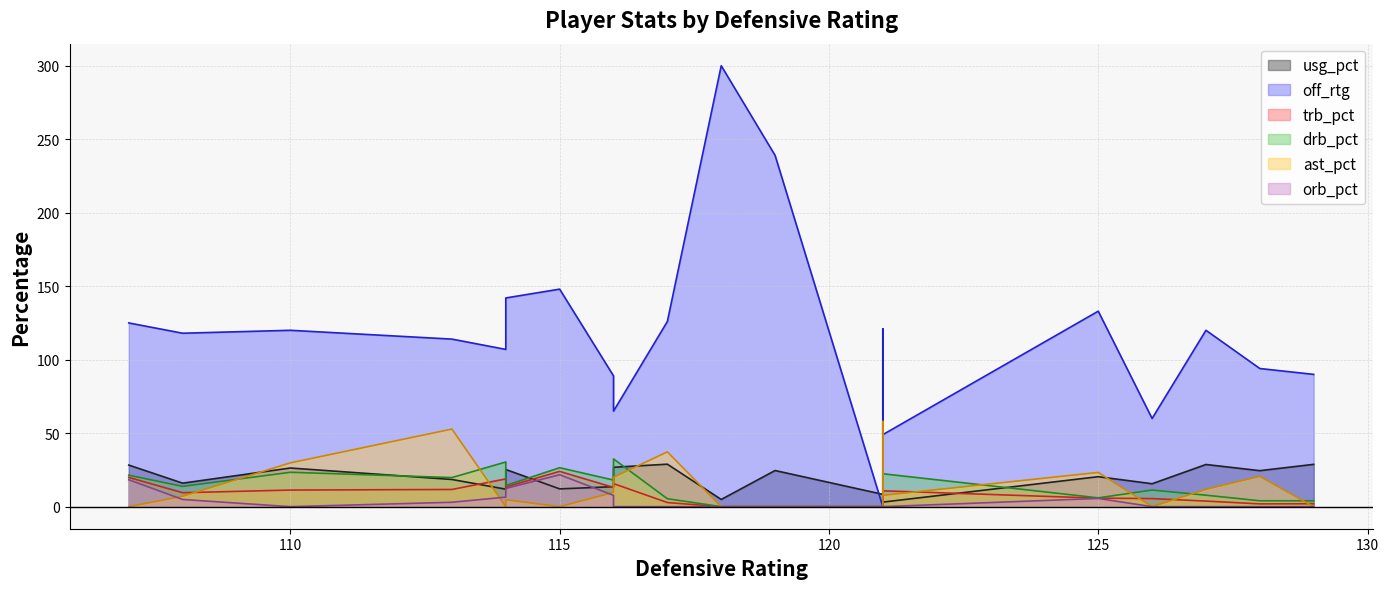

The value of orb_pct at Alexis Ajinca is 18.3. True or false?

True